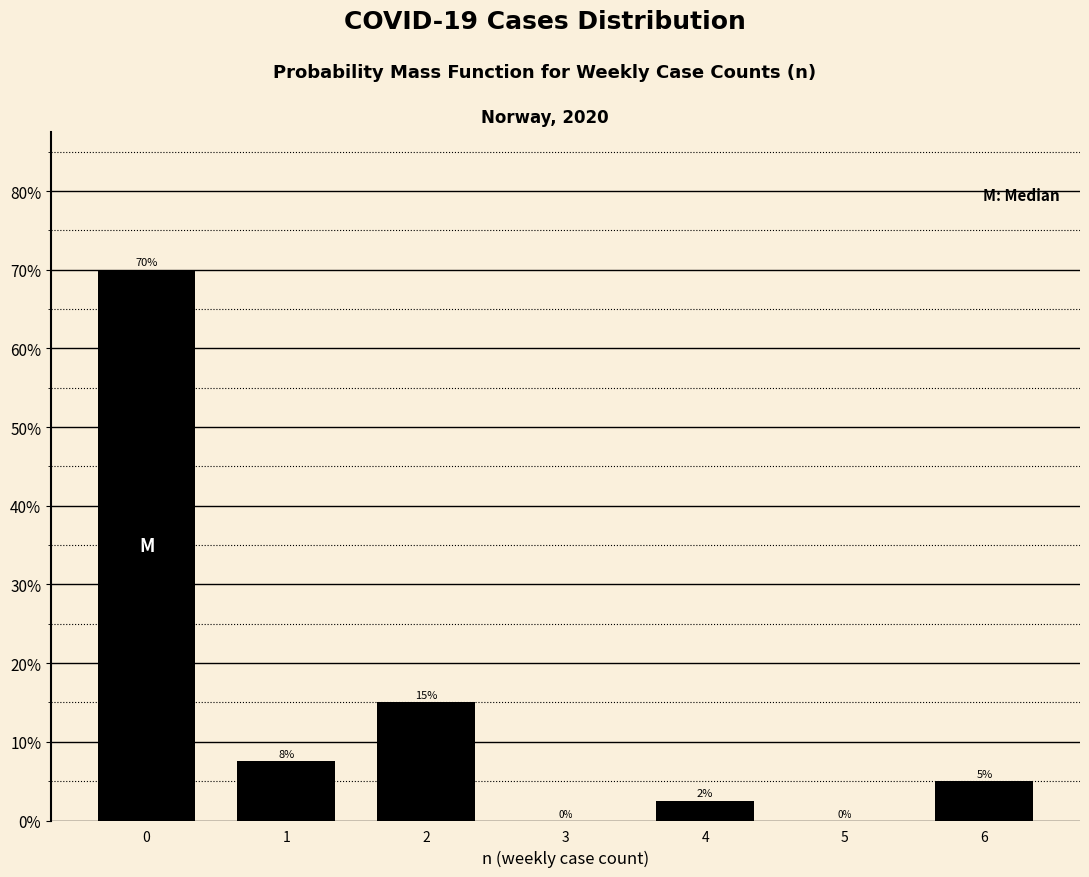

Approximately how many times larger is the value at 2 compared to 6?

3.0